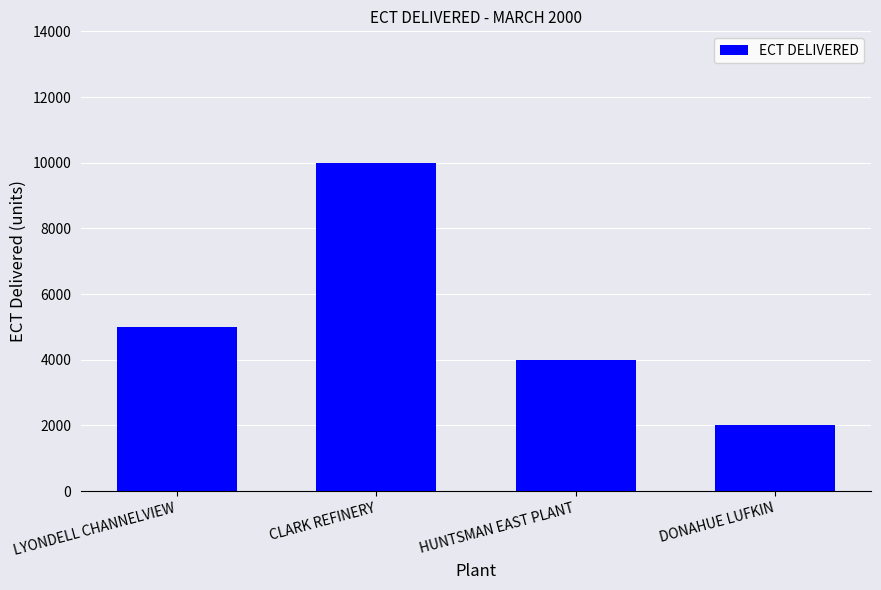

Between CLARK REFINERY and LYONDELL CHANNELVIEW, which is larger?

CLARK REFINERY